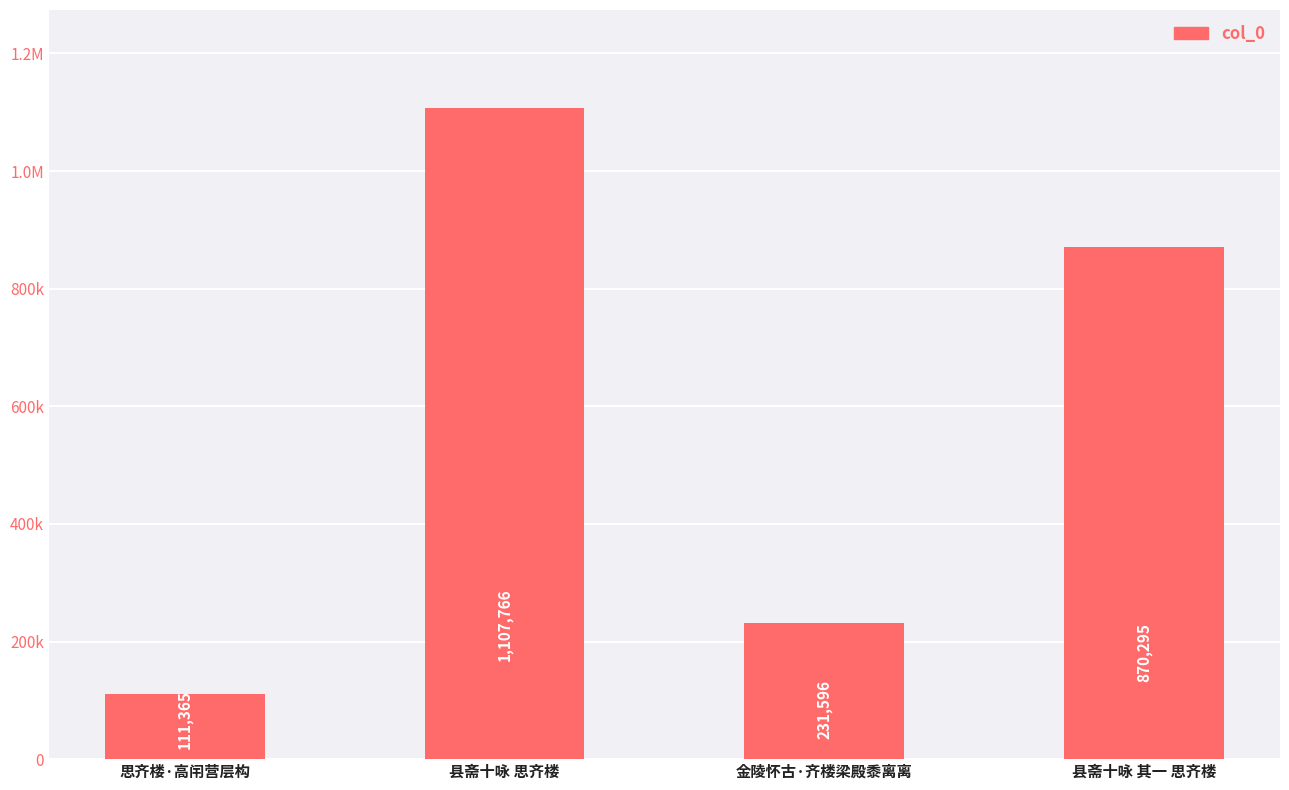

Are the bars horizontal?

No